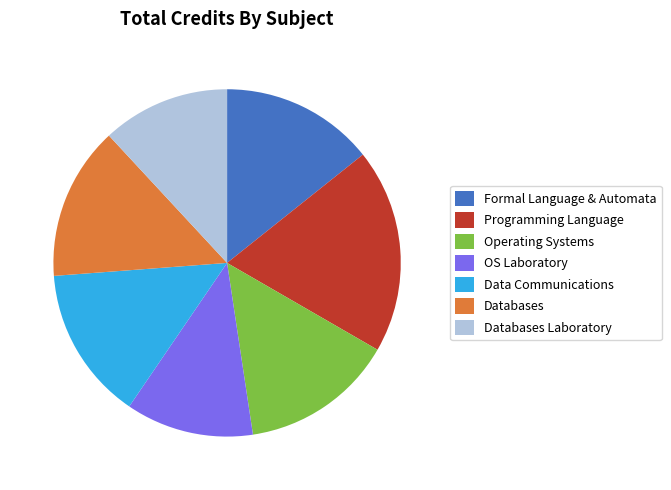

What is the largest slice in the pie chart?

Programming Language